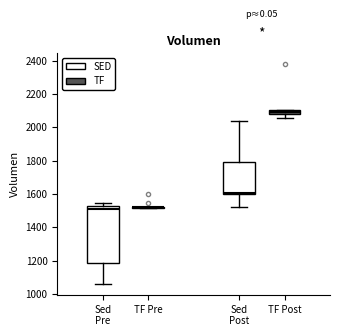

Comparing the boxes themselves (not the whiskers), which one is the tallest?

Sed Pre